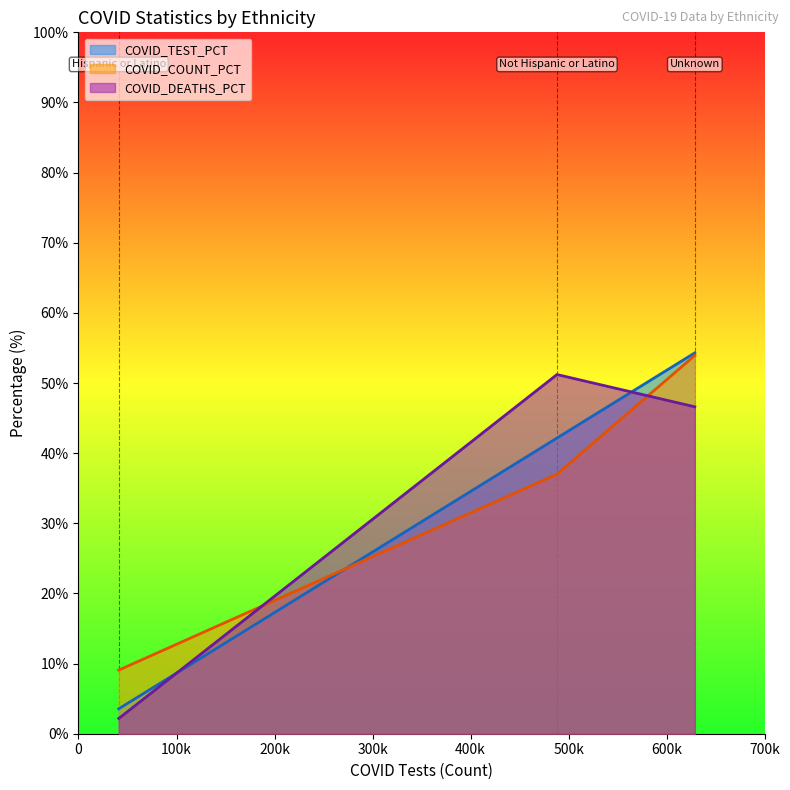

What is the label of the 3rd point from the right?

Hispanic or Latino